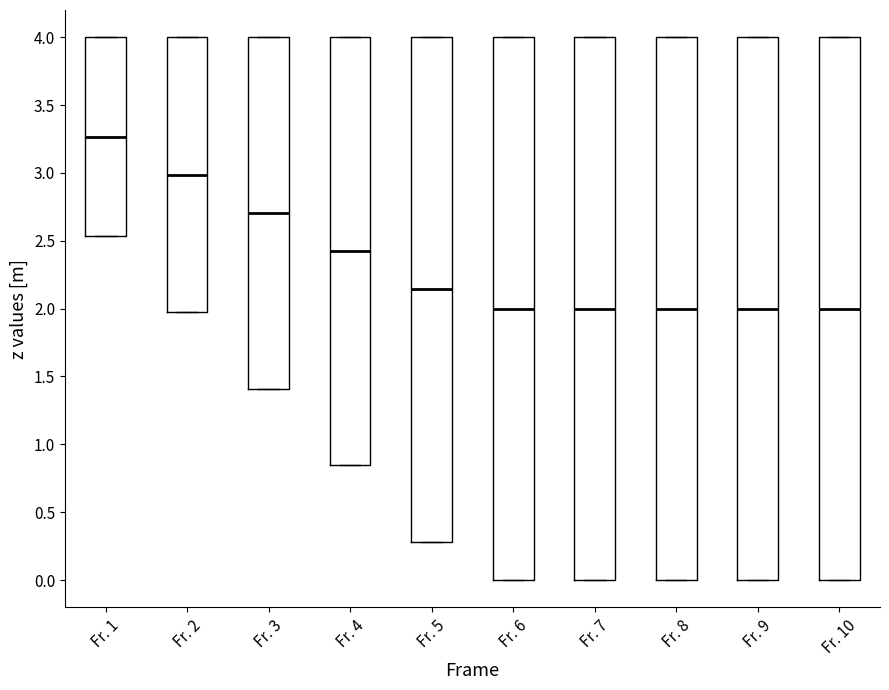

Reading left to right, read every box against the y-axis: the position of its median line, the range the box covers, and the ends of its whiskers. The values are not printed on the chart, so give them approximately, as read against the axis.

Fr. 1: median 3.25, box 2.55 to 4.00, whiskers 2.55 to 4.00
Fr. 2: median 3.00, box 1.95 to 4.00, whiskers 1.95 to 4.00
Fr. 3: median 2.70, box 1.40 to 4.00, whiskers 1.40 to 4.00
Fr. 4: median 2.40, box 0.85 to 4.00, whiskers 0.85 to 4.00
Fr. 5: median 2.15, box 0.30 to 4.00, whiskers 0.30 to 4.00
Fr. 6: median 2.00, box 0.00 to 4.00, whiskers 0.00 to 4.00
Fr. 7: median 2.00, box 0.00 to 4.00, whiskers 0.00 to 4.00
Fr. 8: median 2.00, box 0.00 to 4.00, whiskers 0.00 to 4.00
Fr. 9: median 2.00, box 0.00 to 4.00, whiskers 0.00 to 4.00
Fr. 10: median 2.00, box 0.00 to 4.00, whiskers 0.00 to 4.00